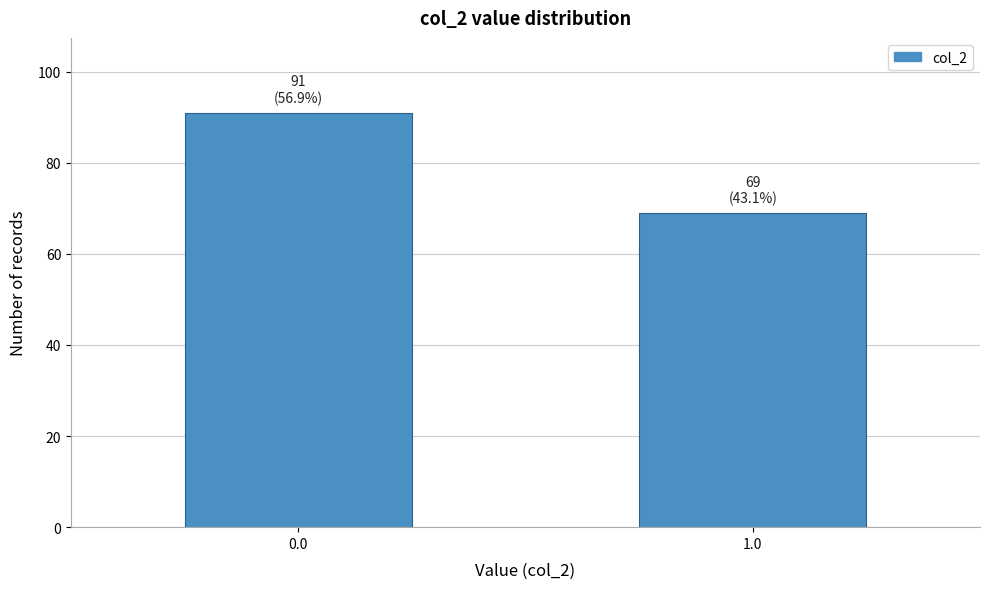

Reading right to left, list all the values displayed in this chart.

69	91